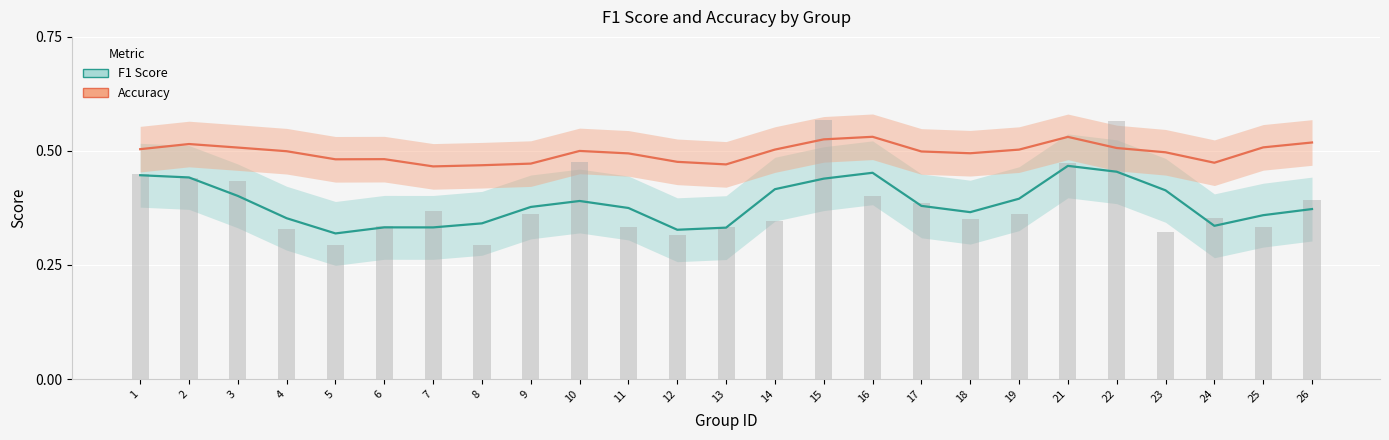

The value of f1 at 14 is 0.4. True or false?

True